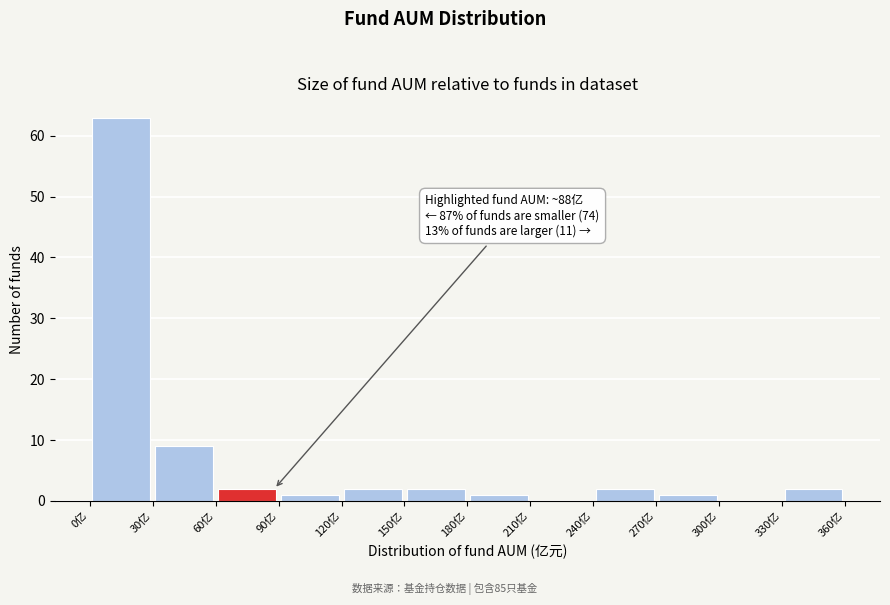

Over which range of the x-axis is the bar tallest?

0 to 30